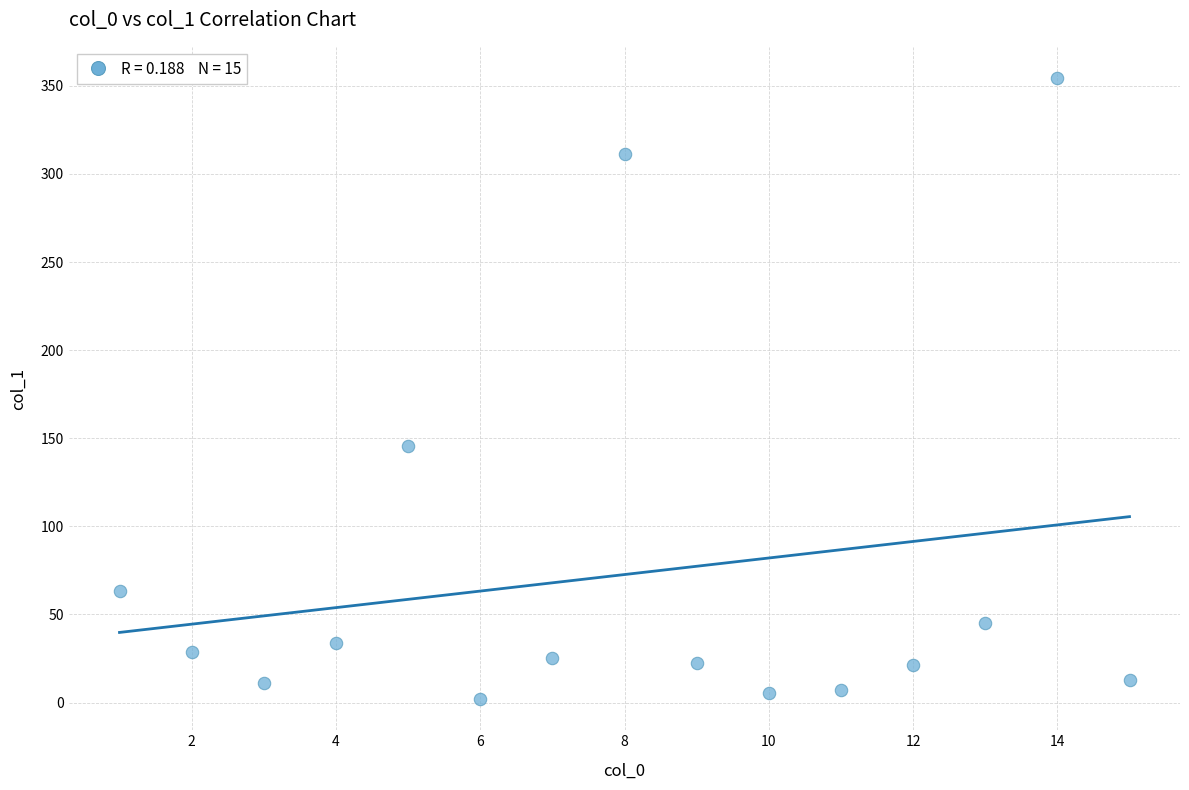

What Y value in the scatter plot is closest to 178?

145.7